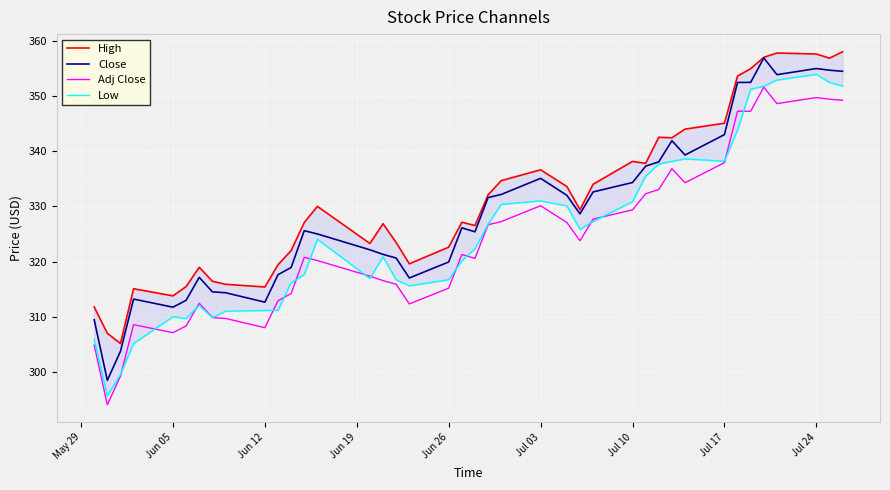

At how many categories does at least one series exceed 311?

38